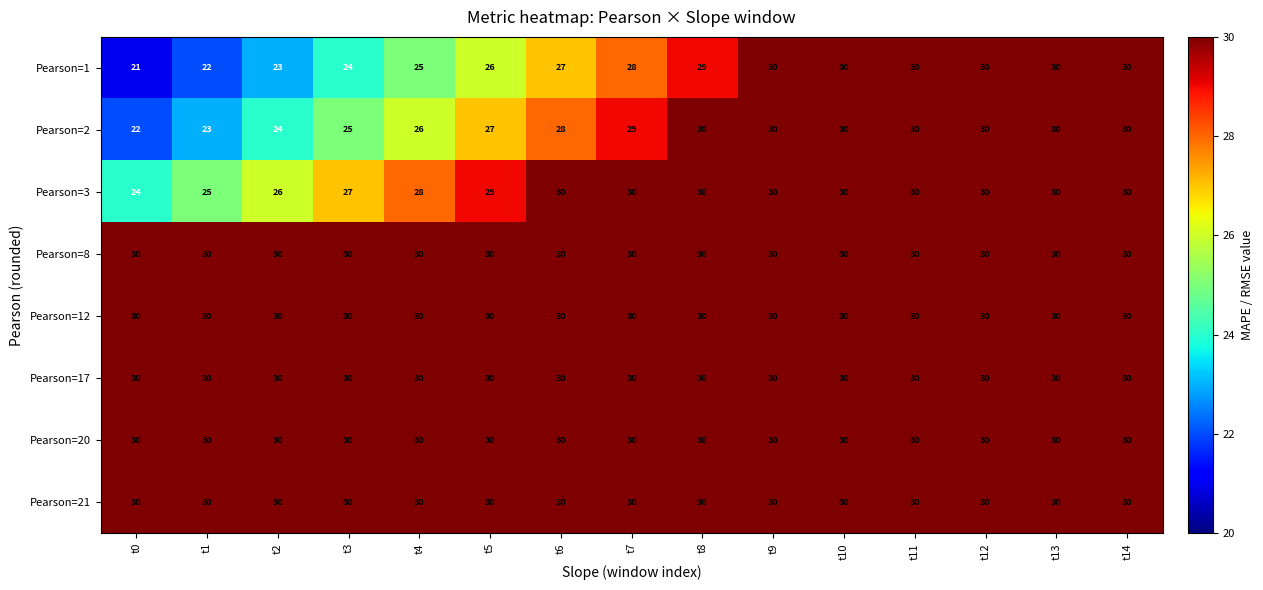

The value of Pearson=1 at t1 is 22. True or false?

True